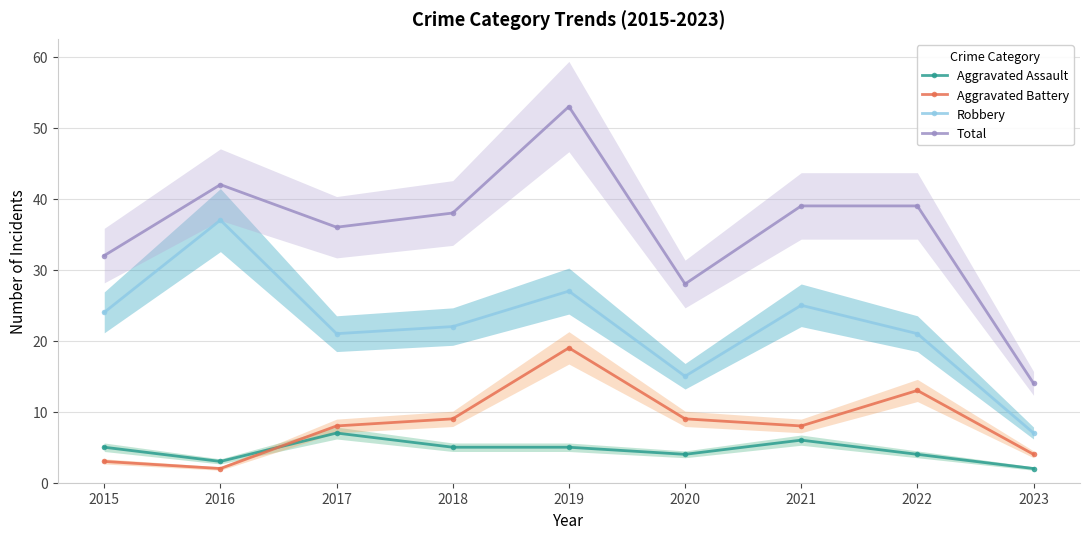

Rank the series at 2016 from highest to lowest value.

Total, Robbery, Aggravated Assault, Aggravated Battery